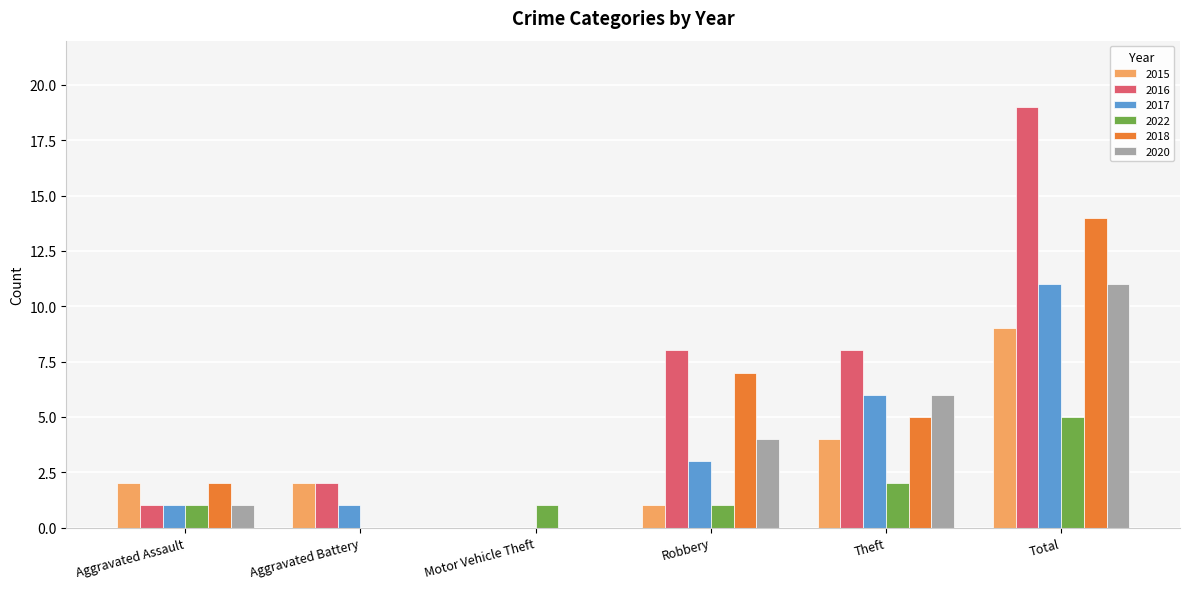

What is the total value across all series at Theft?

31